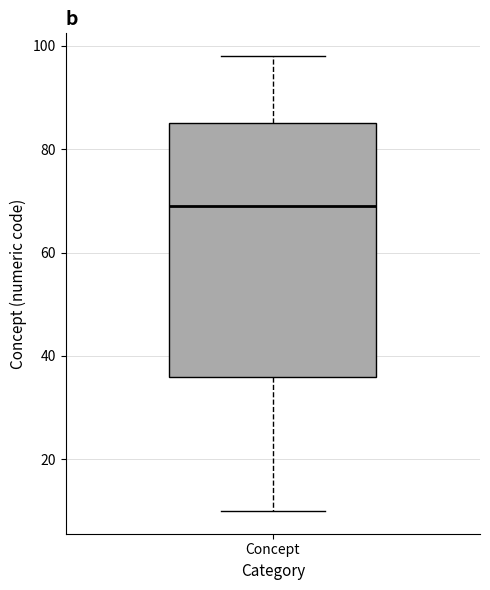

Read this box plot against the y-axis: the position of the median line, the range covered by the box, and the ends of both whiskers. The values are not printed on the chart, so give them approximately, as read against the axis.

median 70, box 36 to 86, whiskers 10 to 98